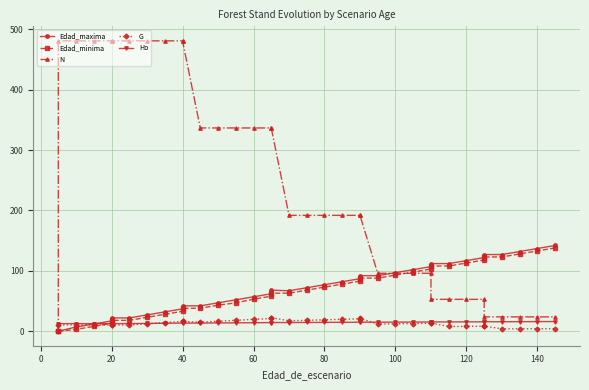

In G, how many points are lower than both neighbors (excluding endpoints)?

5